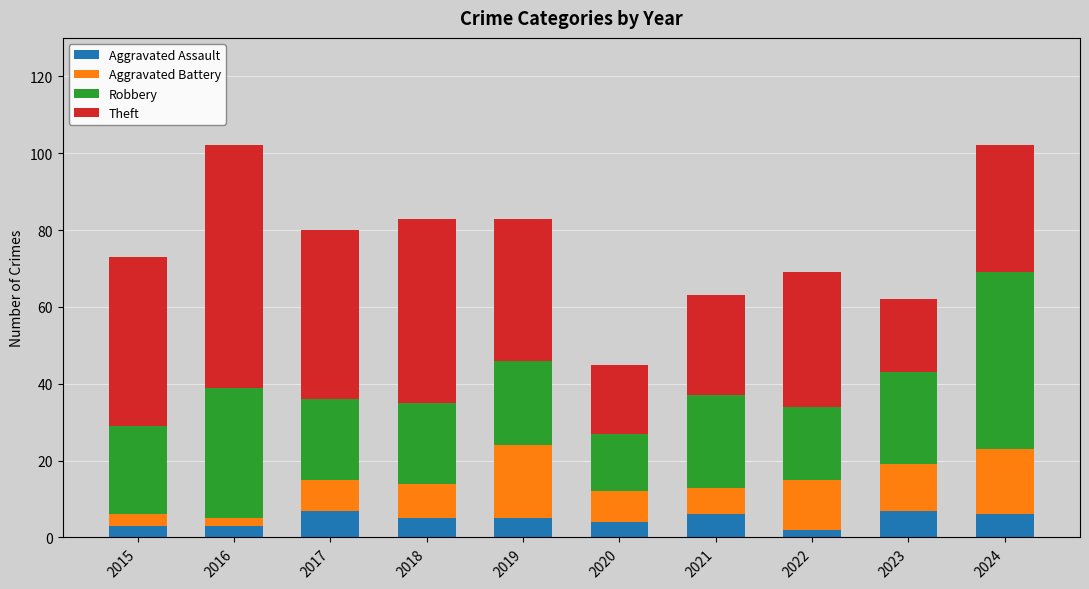

The Aggravated Assault series shows 3 at 2015. True or false?

True